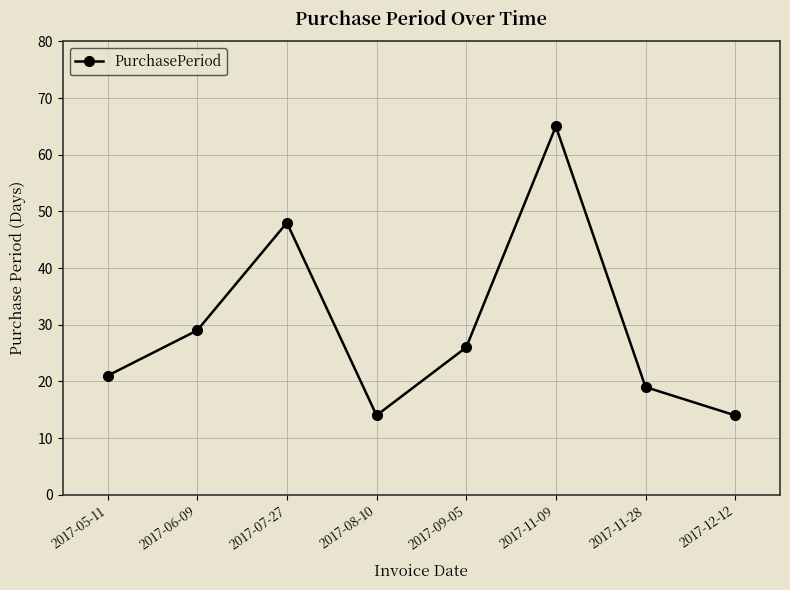

What is the ratio of the value at 2017-11-09 to the value at 2017-07-27?

1.4